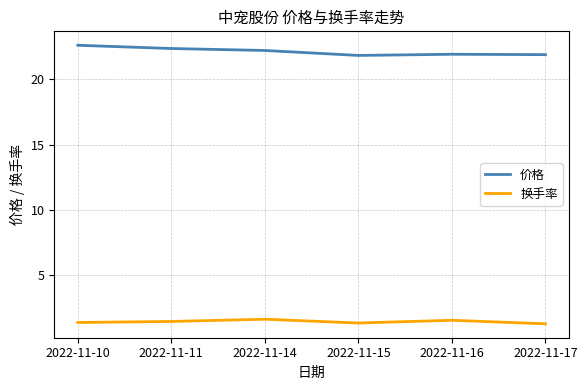

The 价格 series shows 29.2 at 2022-11-14. True or false?

False